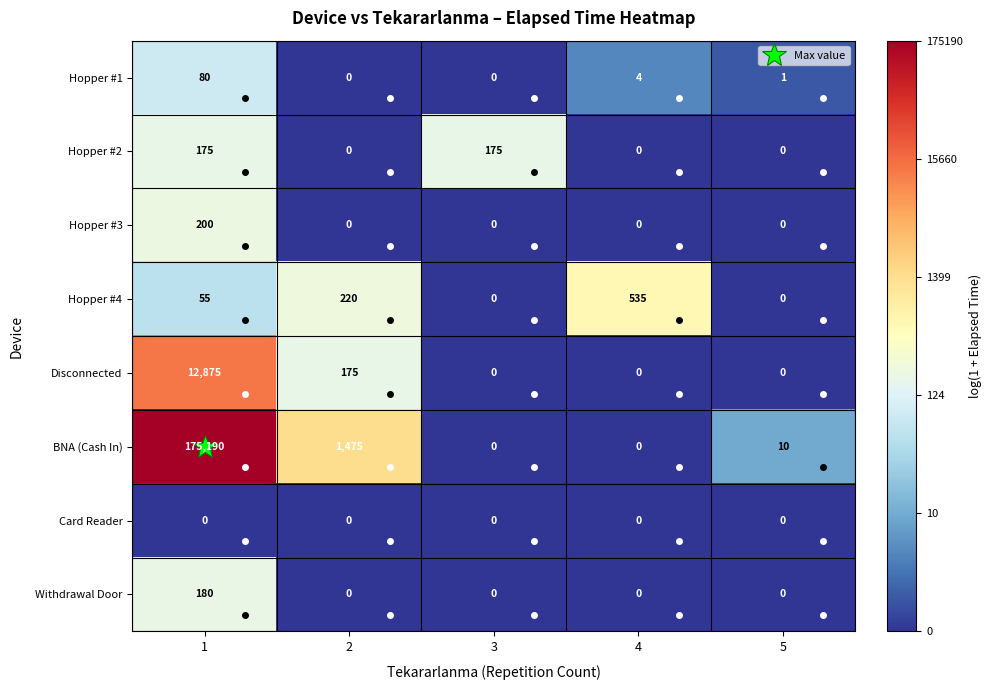

What is the difference between the second highest and second lowest values in the Hopper #4 series?

220